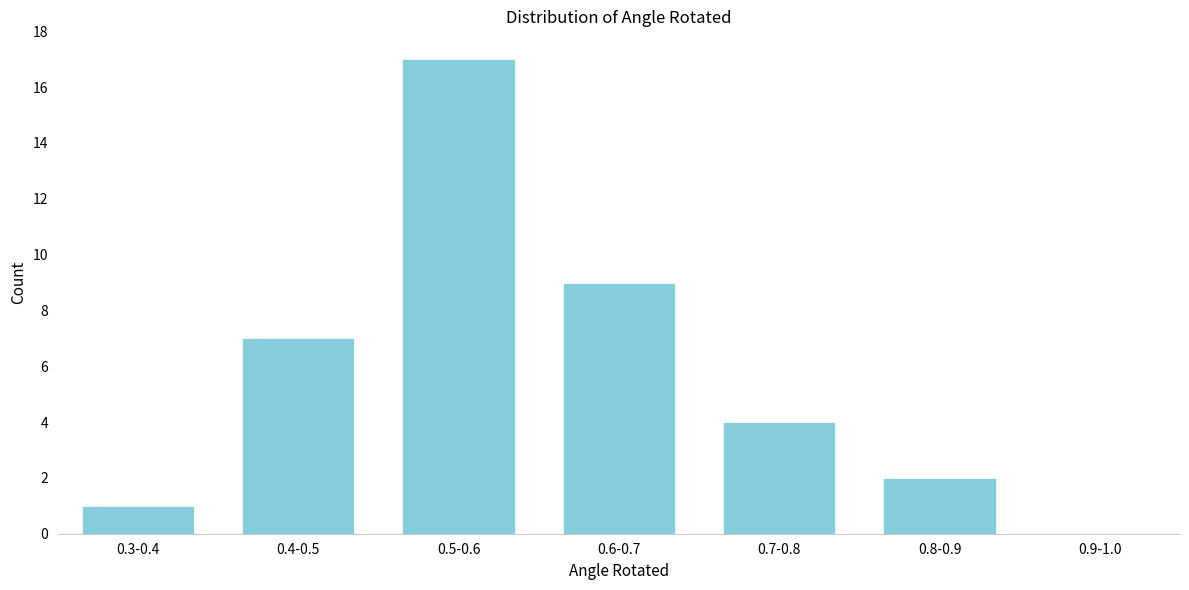

Reading left to right, list all the values displayed in this chart.

0.3-0.4=1	0.4-0.5=7	0.5-0.6=17	0.6-0.7=9	0.7-0.8=4	0.8-0.9=2	0.9-1.0=0